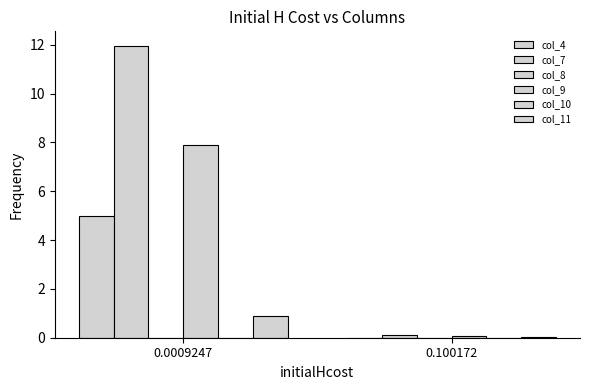

List the series in order of their peak value, highest first.

col_7, col_9, col_4, col_11, col_8, col_10